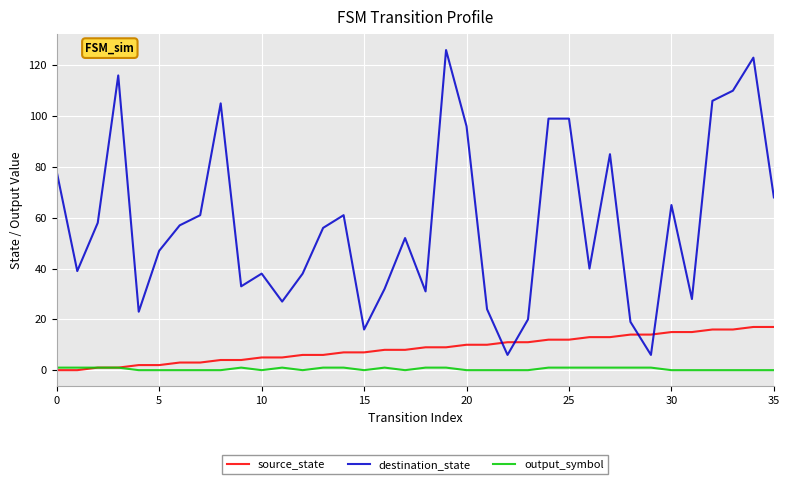

Is this an area chart (filled region under the line)?

No